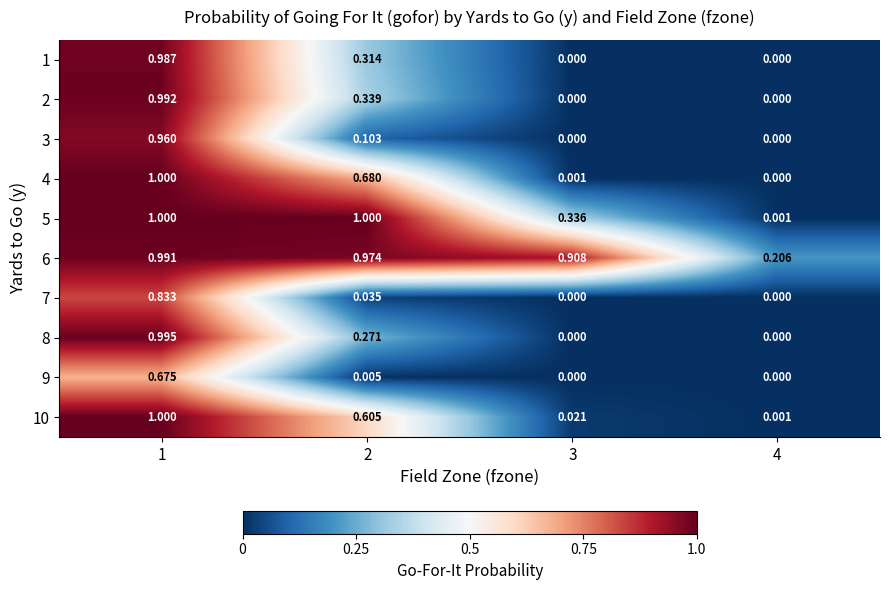

At how many categories does at least one series exceed 0?

4